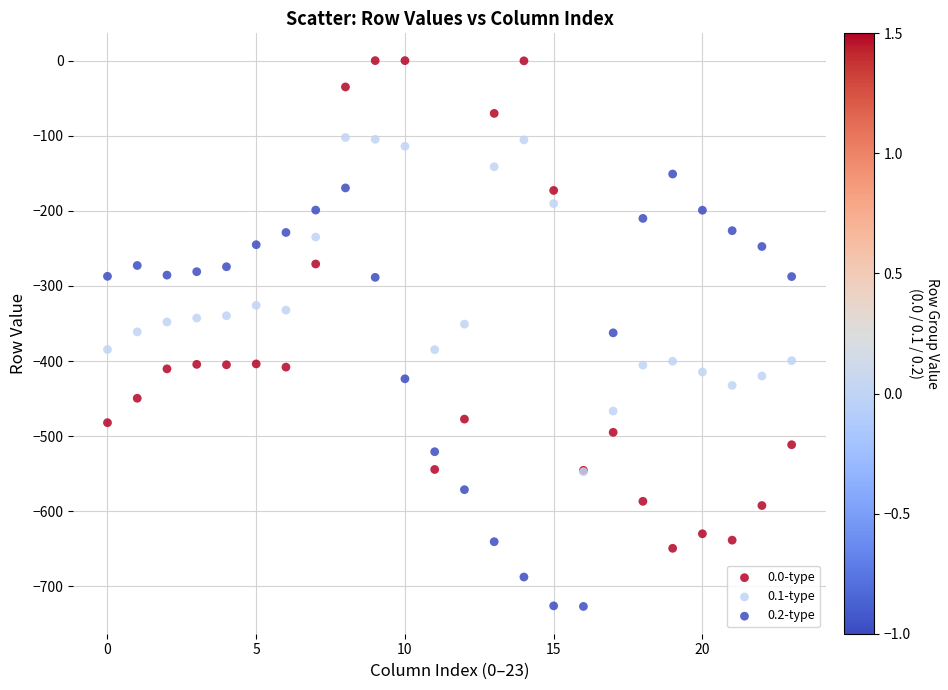

Which series reaches the maximum Y coordinate?

0.0-type